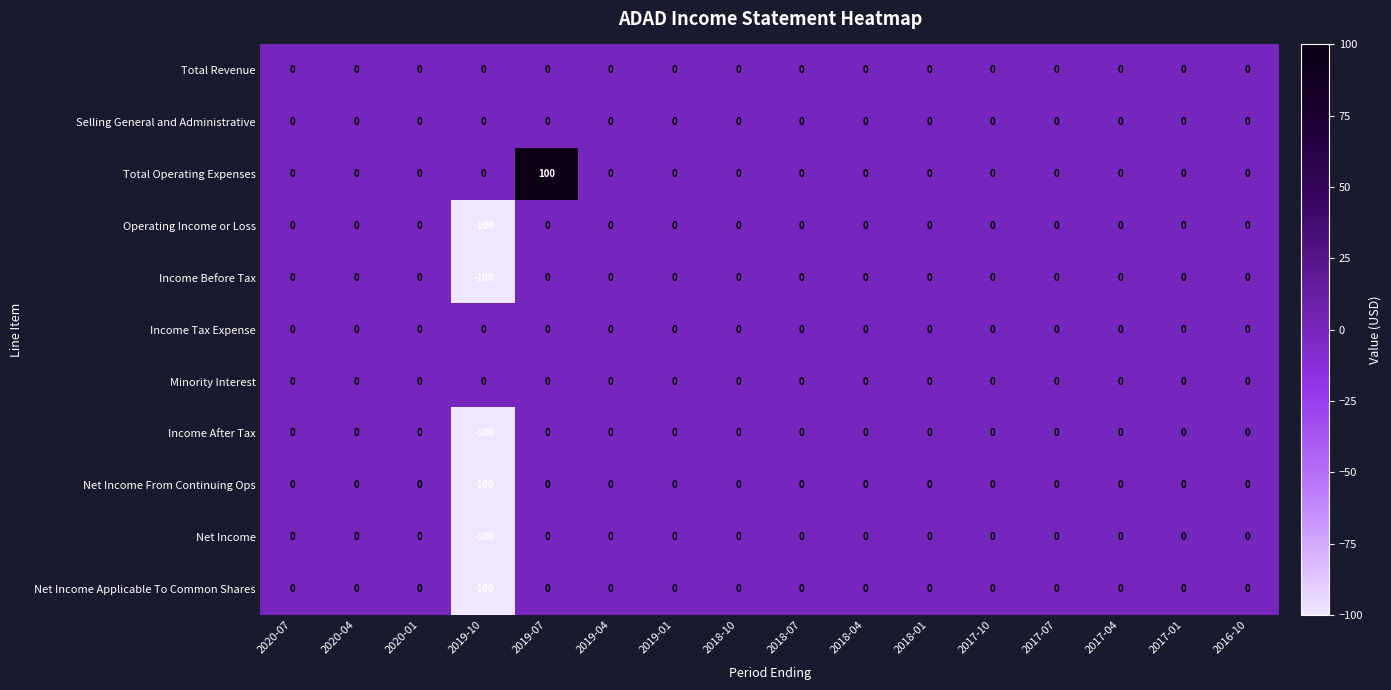

Which category has the lowest value in the Income After Tax series?

2019-10